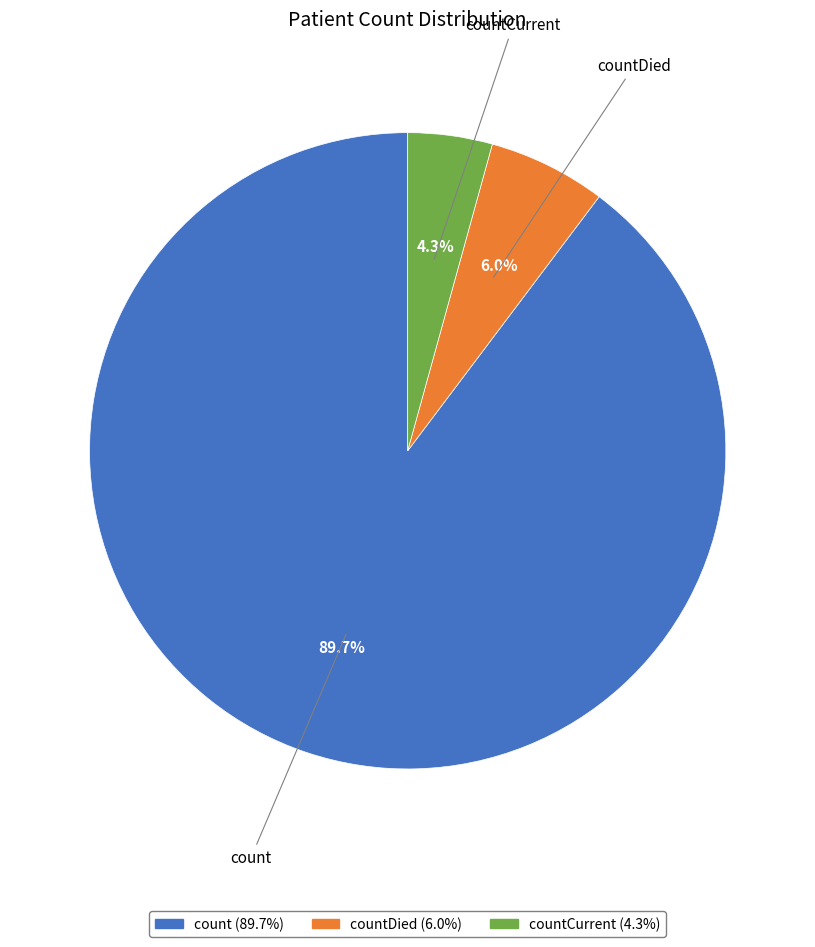

Is there any slice that represents more than half of the pie?

Yes